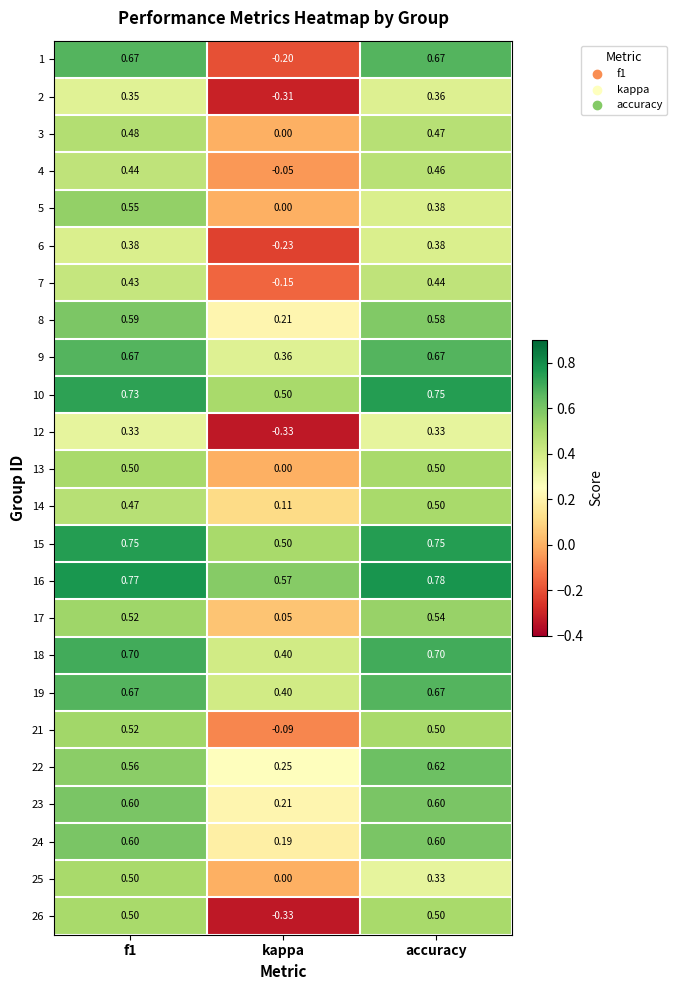

At which label is 16 closest to 0?

kappa